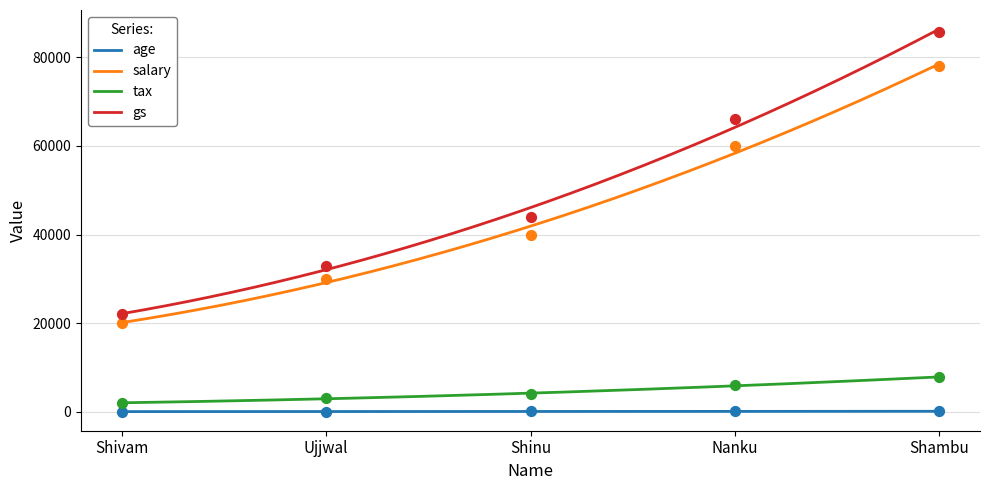

Is the value of tax at Shambu greater than the value of gs at Shinu?

No